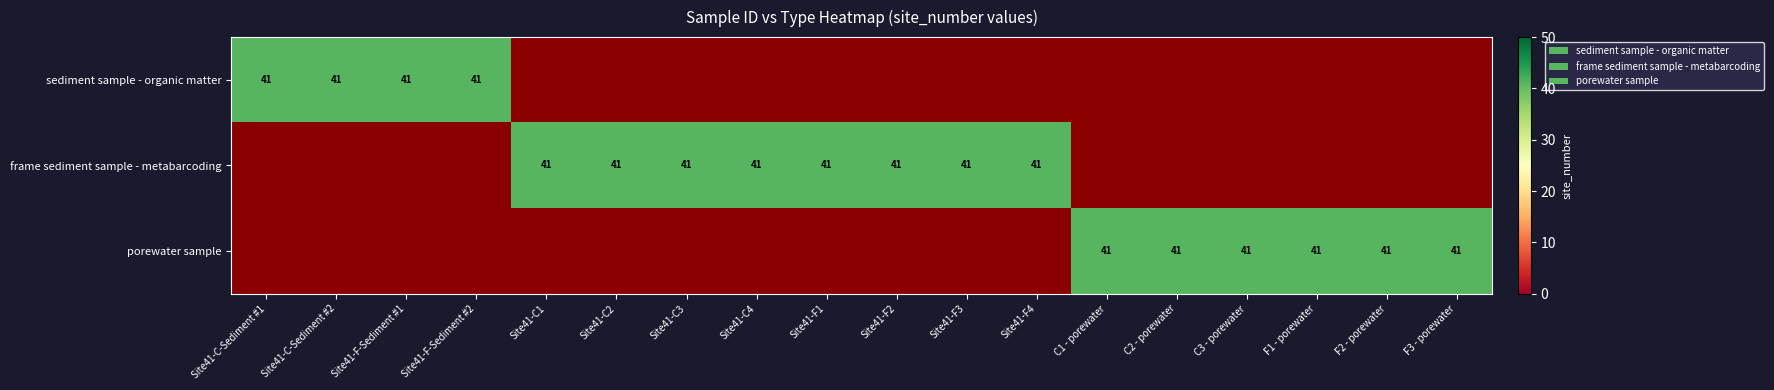

Reading left to right, what are all the values shown in this chart?

sediment sample - organic matter: 0=41	1=41	2=41	3=41	4=0	5=0	6=0	7=0	8=0	9=0	10=0	11=0	12=0	13=0	14=0	15=0	16=0	17=0
frame sediment sample - metabarcoding: 0=0	1=0	2=0	3=0	4=41	5=41	6=41	7=41	8=41	9=41	10=41	11=41	12=0	13=0	14=0	15=0	16=0	17=0
porewater sample: 0=0	1=0	2=0	3=0	4=0	5=0	6=0	7=0	8=0	9=0	10=0	11=0	12=41	13=41	14=41	15=41	16=41	17=41